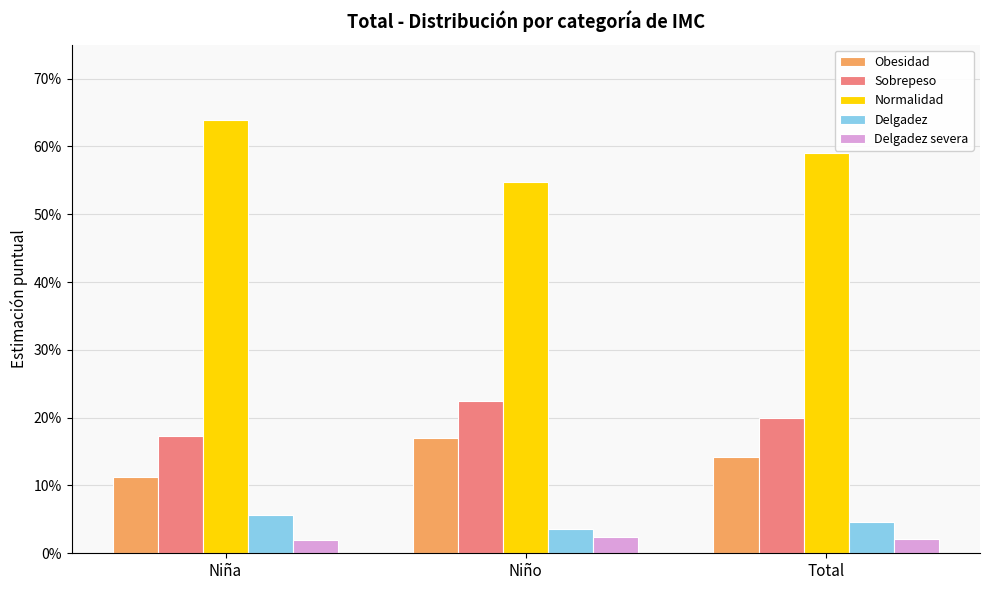

Are the bars grouped side by side (vs. stacked)?

Yes